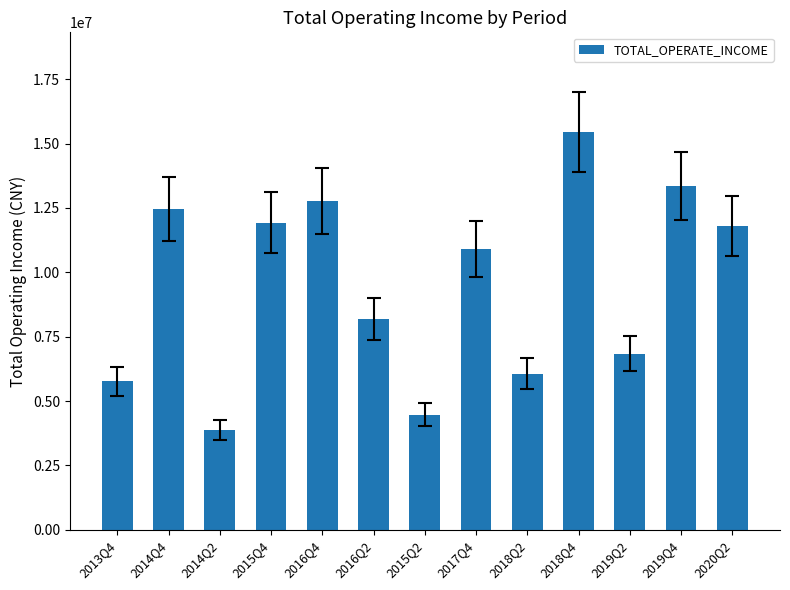

Which label corresponds to the smallest value in the chart?

2014Q2